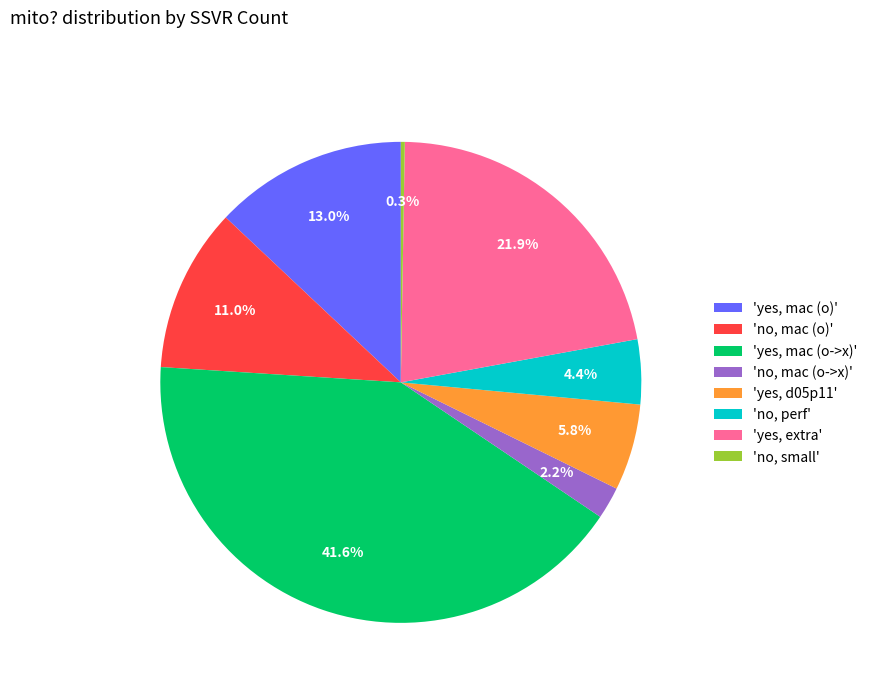

Is there a majority slice in this chart?

No